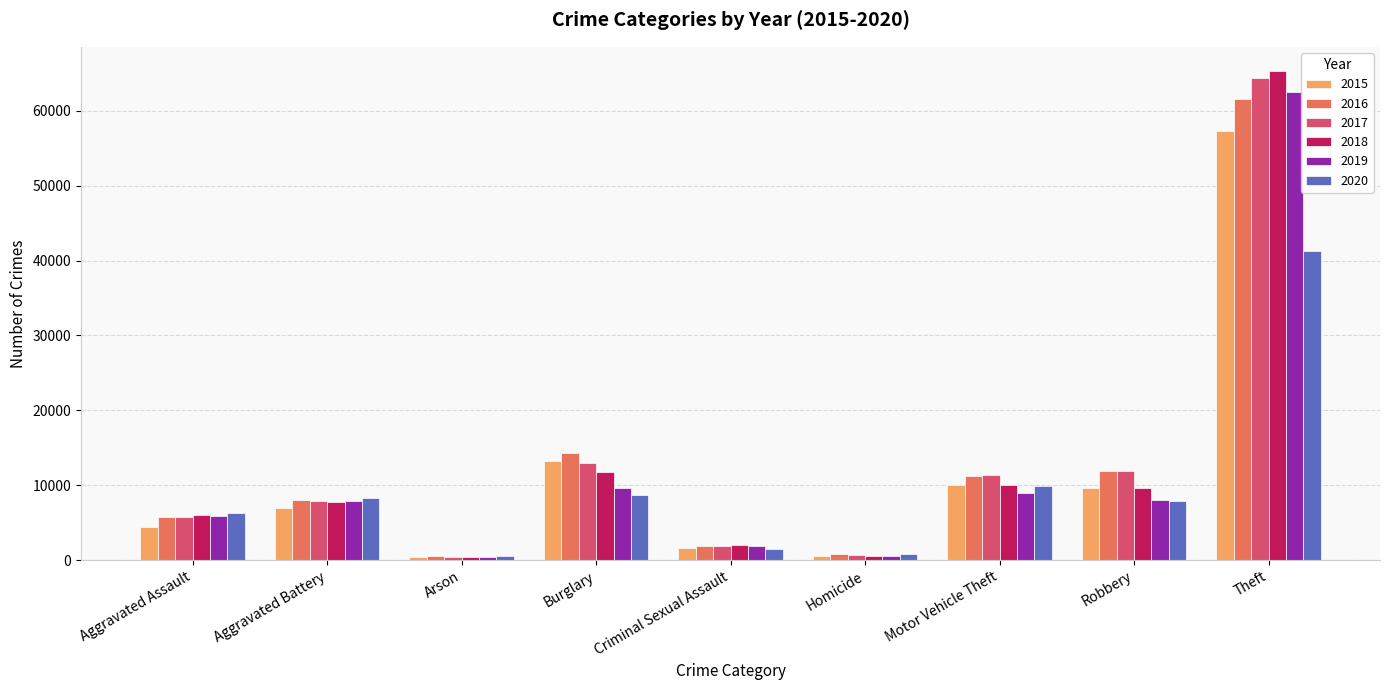

At which category does the chart reach its peak across all series?

Theft